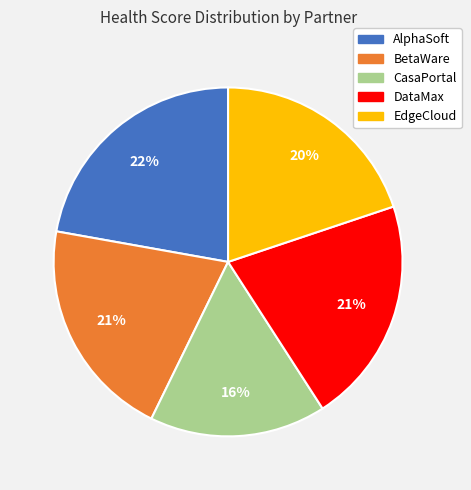

To the nearest percent, what is the combined percentage of EdgeCloud and DataMax?

41%